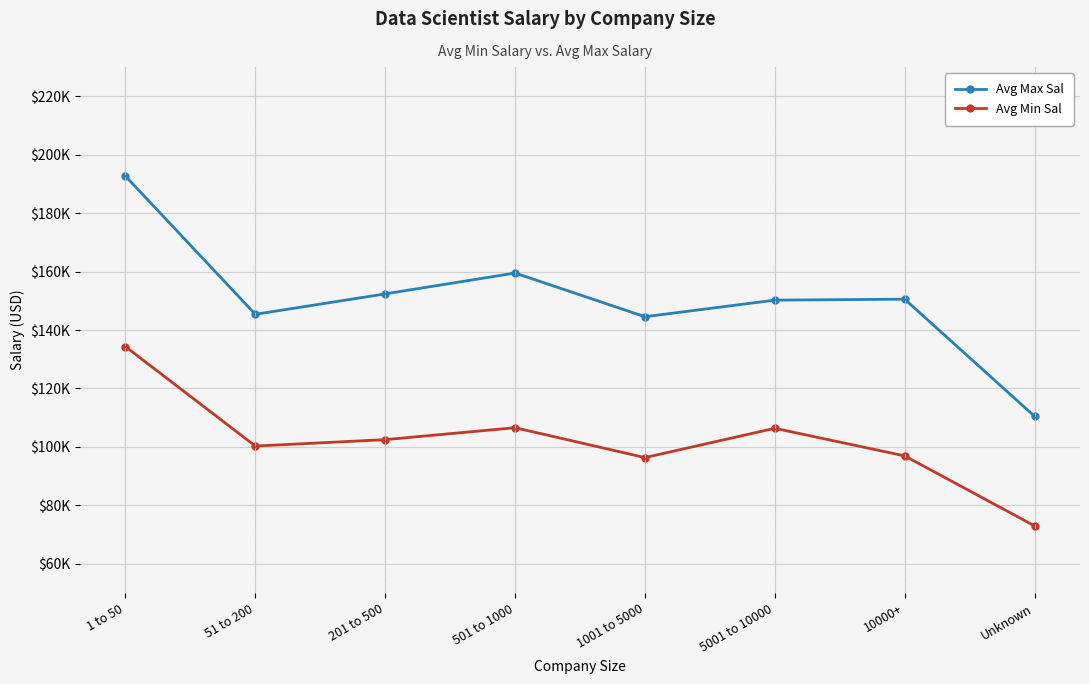

Reading right to left, extract all data points from this chart.

Avg Max Sal: 110500.0	150558.8	150230.8	144560.0	159500.0	152375.0	145384.6	192666.7
Avg Min Sal: 73000.0	96941.2	106384.6	96360.0	106583.3	102500.0	100307.7	134333.3